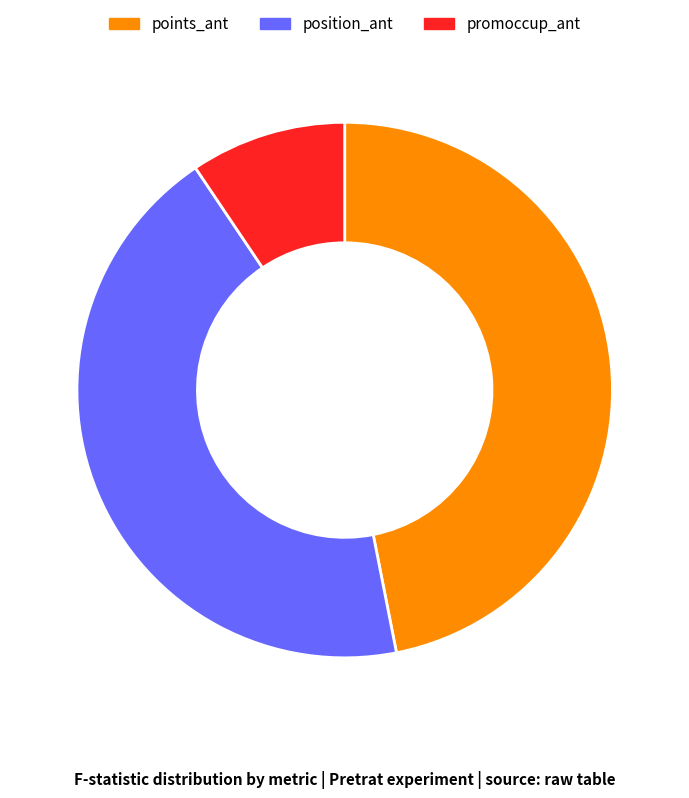

Which has a higher value, promoccup_ant or position_ant?

position_ant